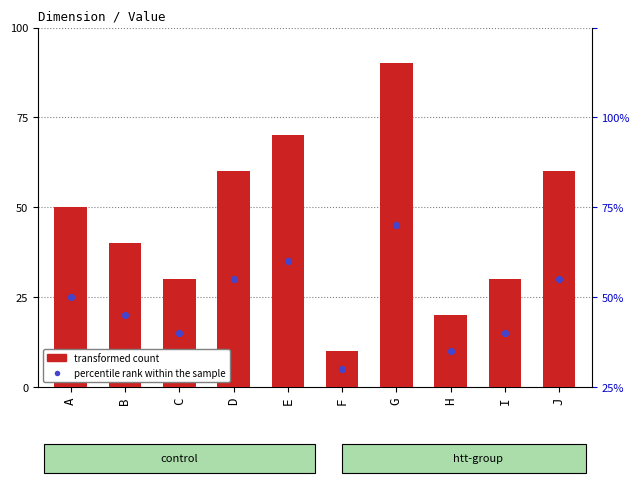

Which series has the widest spread of Y values?

transformed count